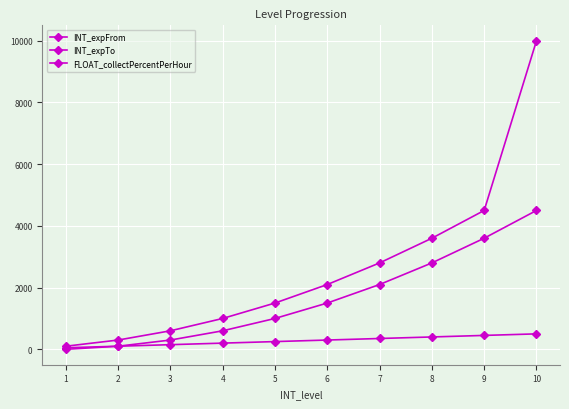

At 9, list the series in order from largest to smallest.

INT_expTo, INT_expFrom, FLOAT_collectPercentPerHour